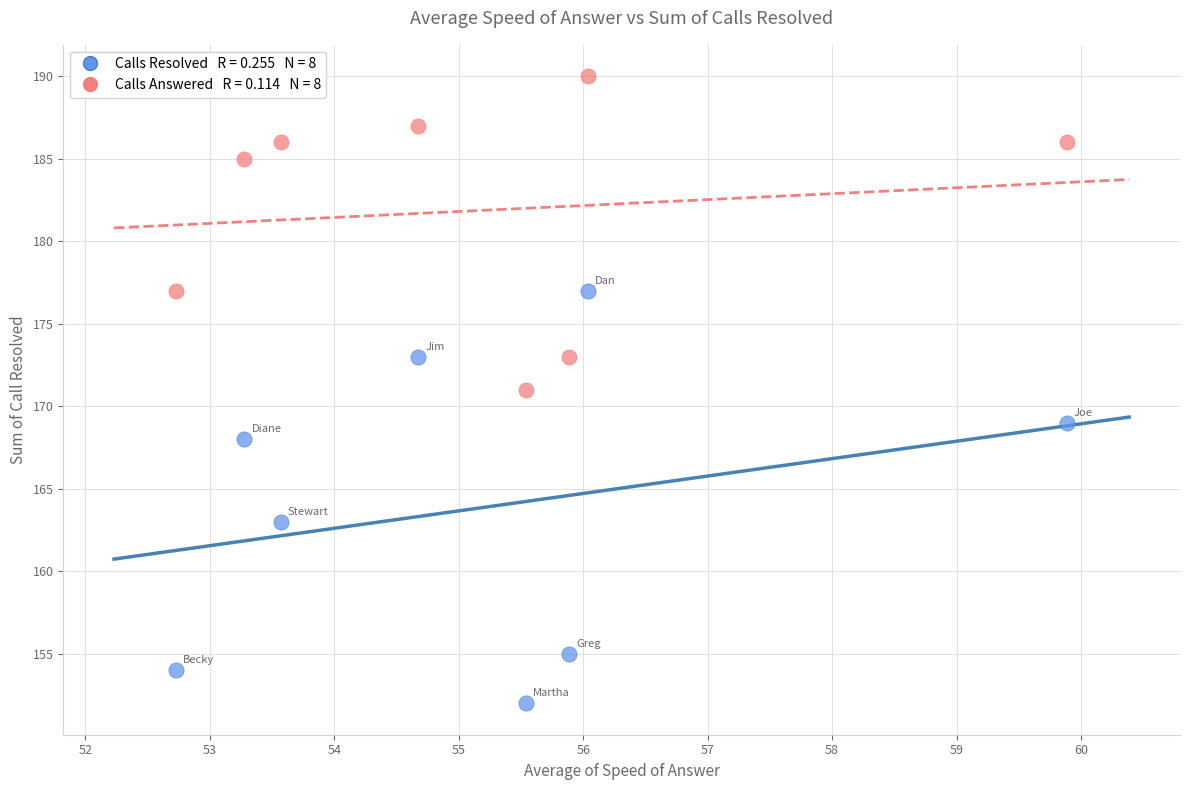

Across all data points, what is the range of Y values (max minus min)?

38